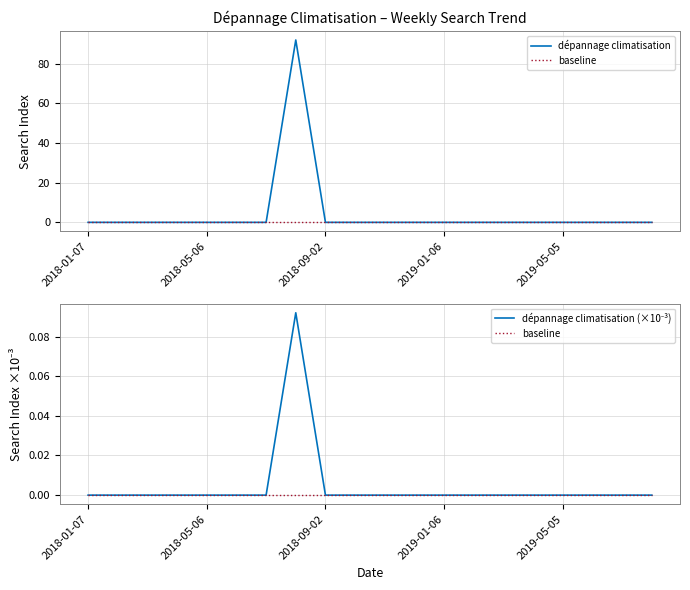

Which series has the largest total across all categories?

dépannage climatisation